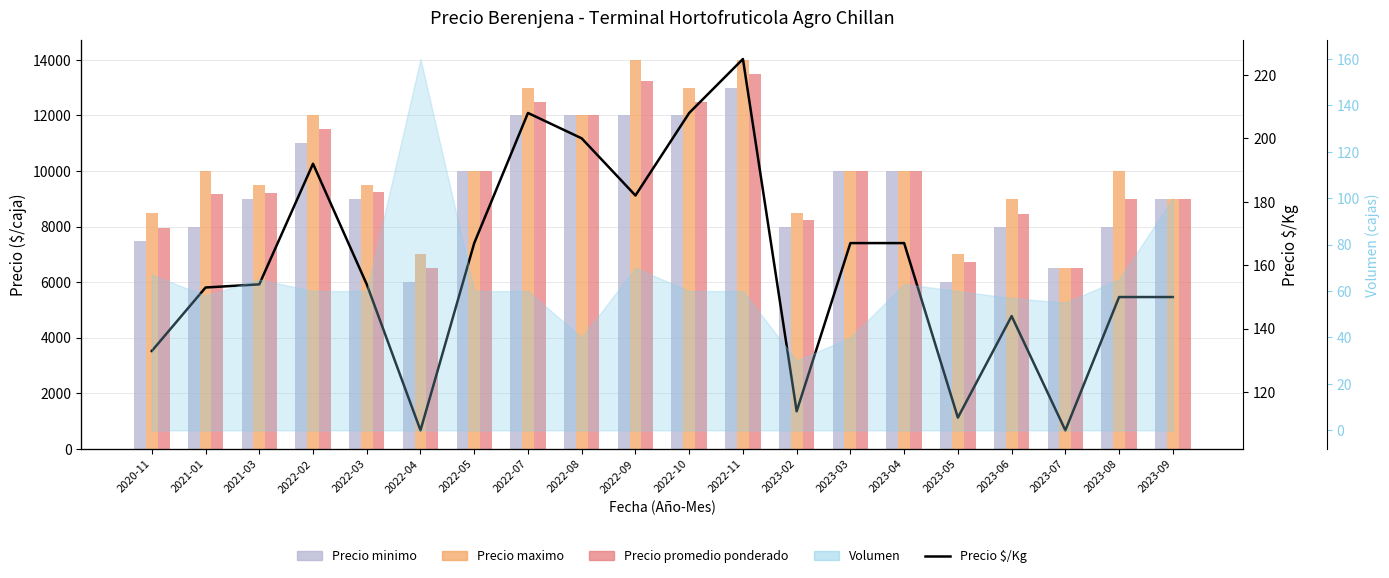

The Precio $/Kg series shows 207 at 2021-01. True or false?

False